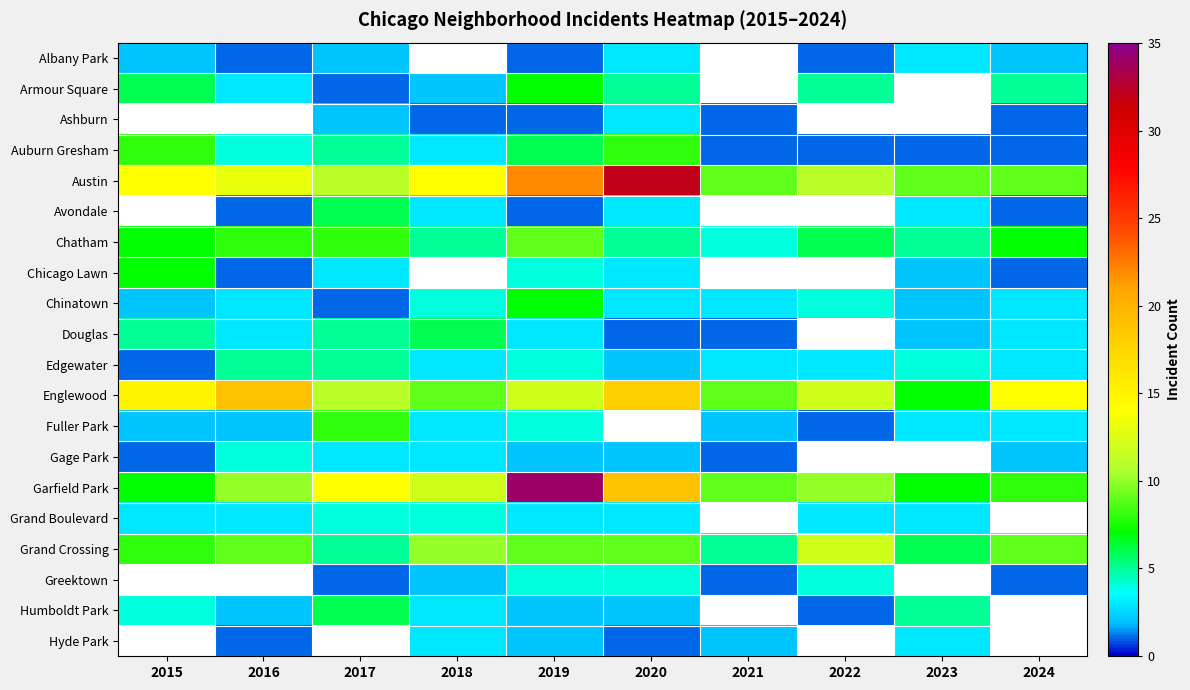

What is the difference between the second highest and minimum values in the Englewood series?

11.0